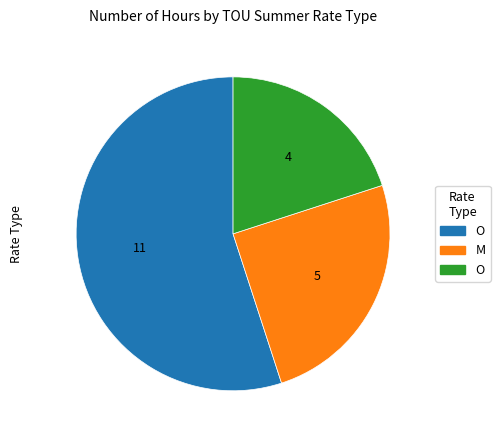

Is there a majority slice in this chart?

Yes